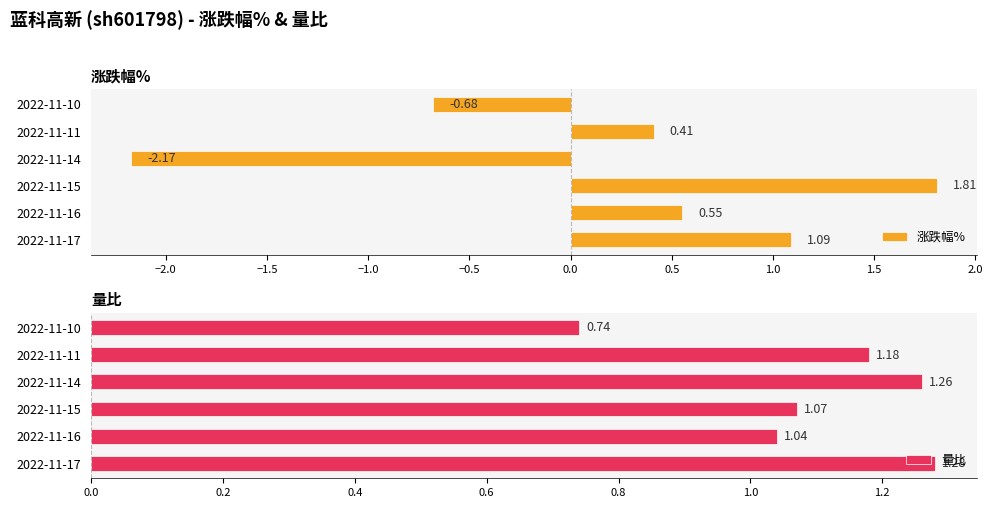

At which label does 量比 reach its peak?

2022-11-17